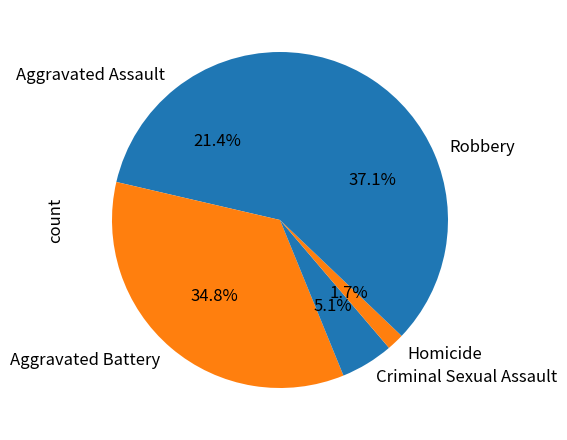

To the nearest percent, what percentage of the pie is Homicide?

2%